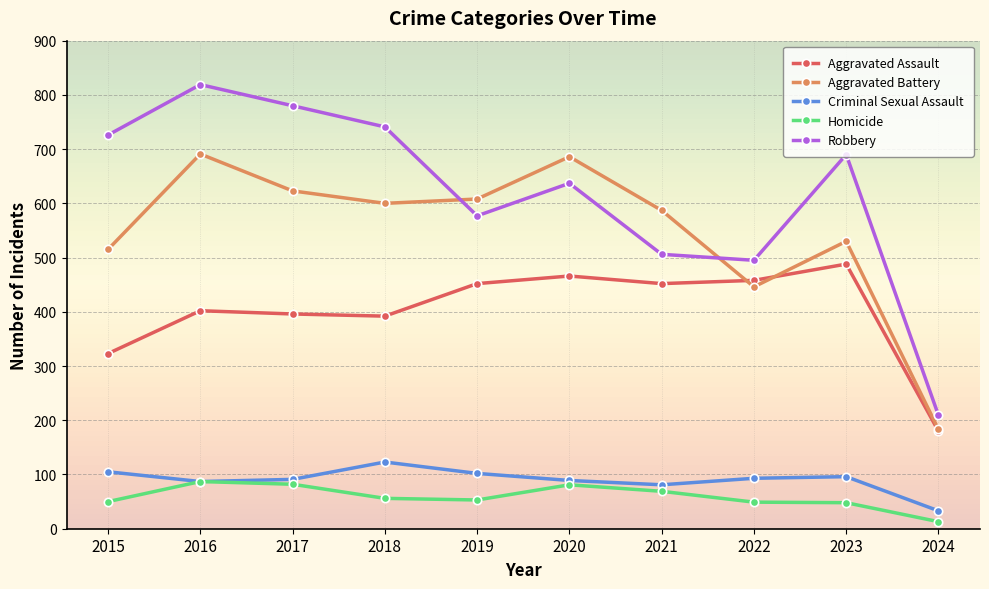

What is the sum of all Criminal Sexual Assault values?

900